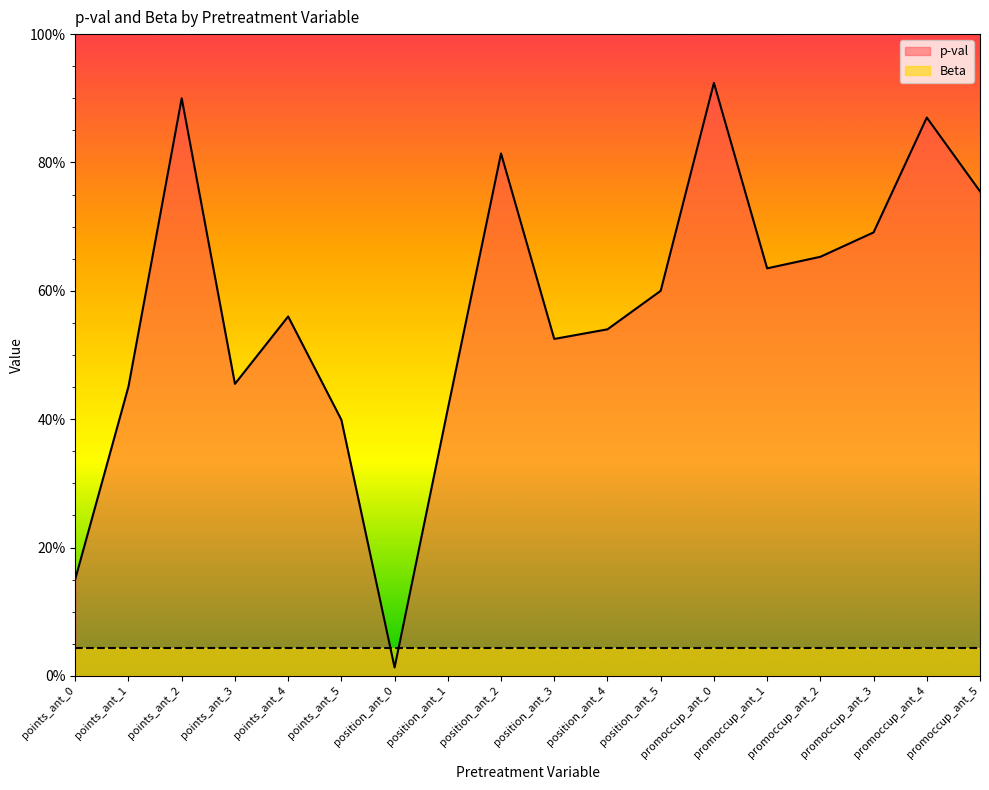

How many distinct data groups are displayed?

1